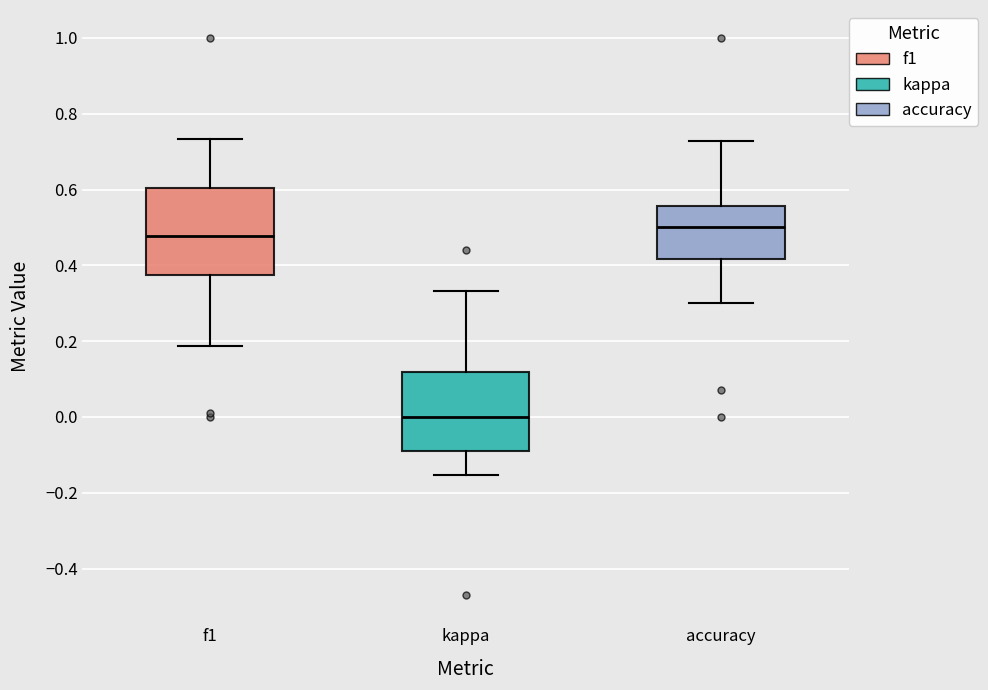

Where is the upper edge of the box for kappa on the y-axis? The values are not printed on the chart, so give them approximately, as read against the axis.

0.12